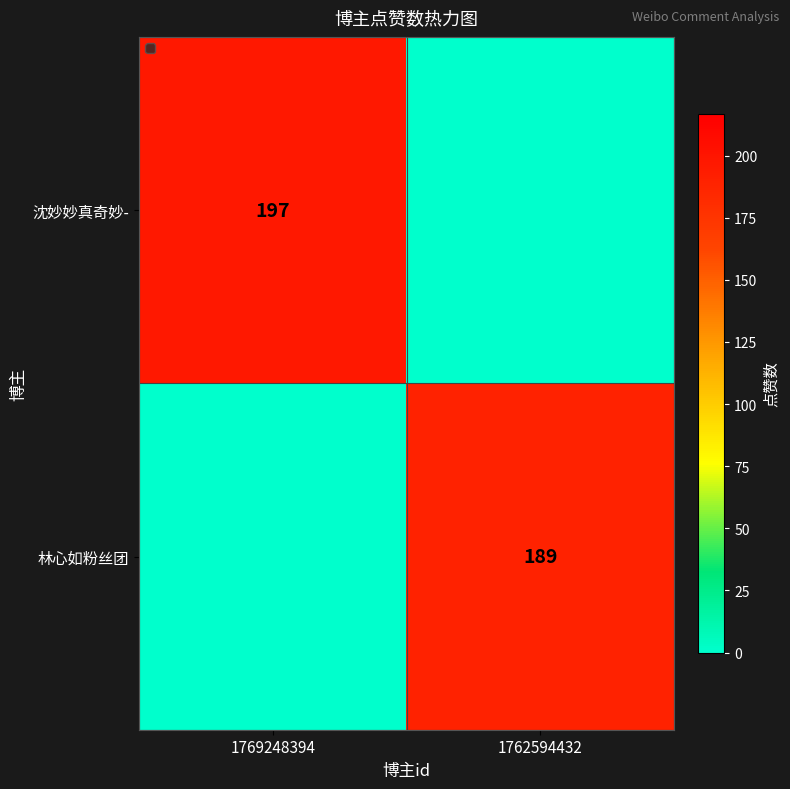

Is it true that 林心如粉丝团 equals 304 at 1762594432?

False